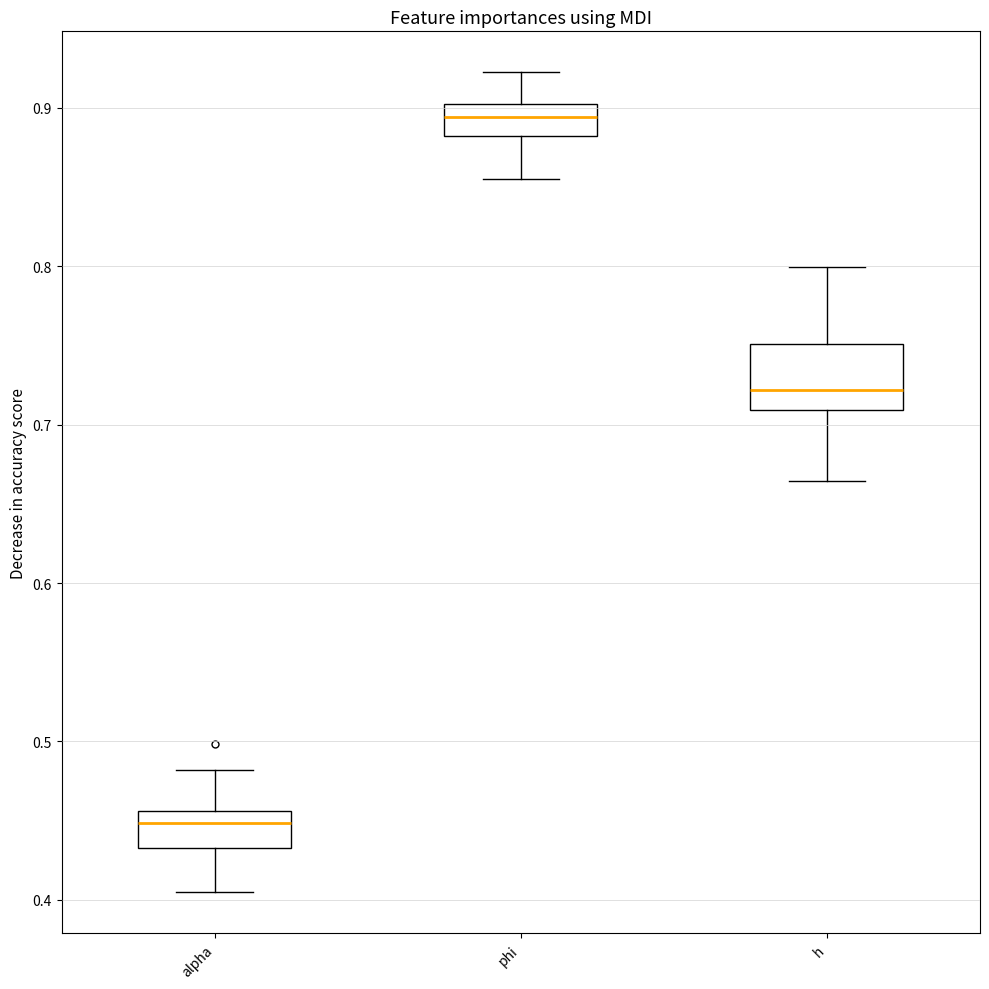

Where does the median line of the box for phi sit on the y-axis? The values are not printed on the chart, so give them approximately, as read against the axis.

0.89